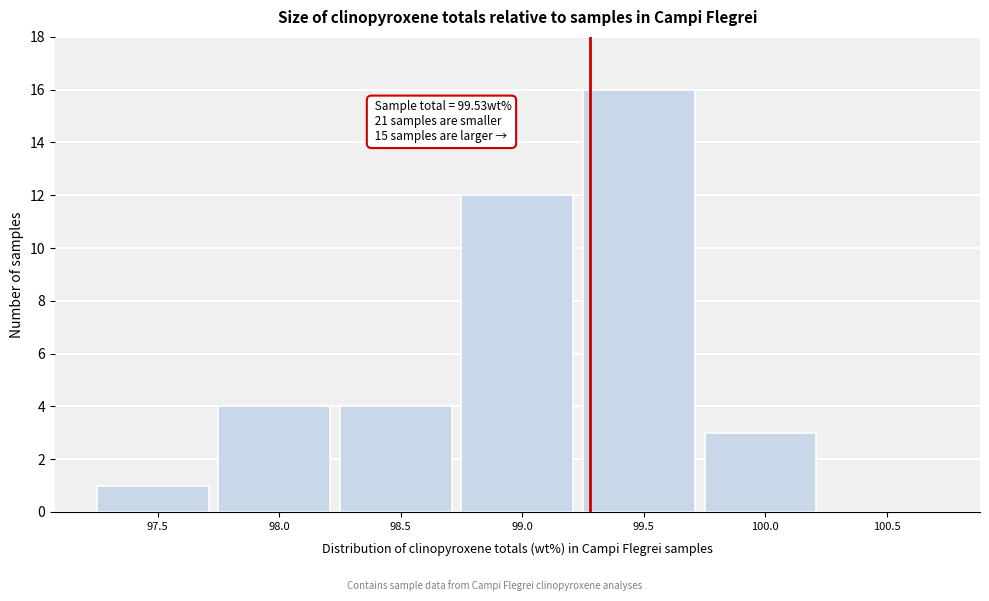

Reading right to left, list all the values displayed in this chart.

100.5=0	100.0=3	99.5=16	99.0=12	98.5=4	98.0=4	97.5=1